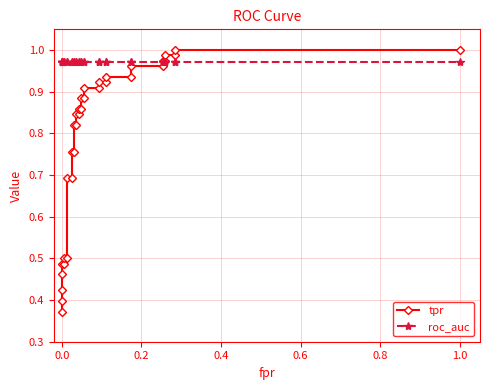

Which series has the largest range (max minus min)?

tpr